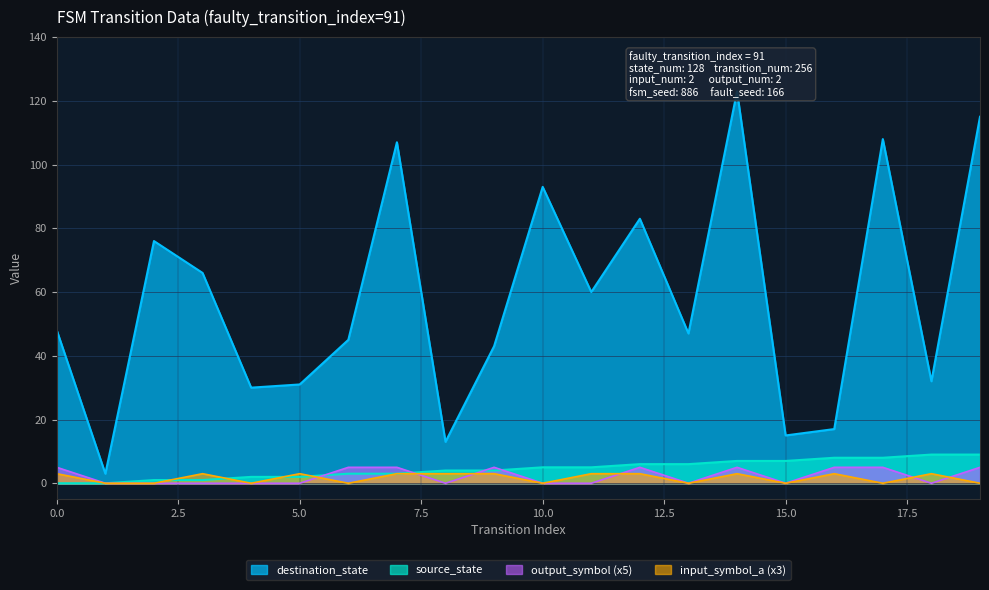

Reading left to right, extract all data points from this chart.

source_state: 0	0	1	1	2	2	3	3	4	4	5	5	6	6	7	7	8	8	9	9
destination_state: 48	3	76	66	30	31	45	107	13	43	93	60	83	47	123	15	17	108	32	115
input_symbol_a: 3	0	0	3	0	3	0	3	3	3	0	3	3	0	3	0	3	0	3	0
output_symbol: 5	0	0	0	0	0	5	5	0	5	0	0	5	0	5	0	5	5	0	5